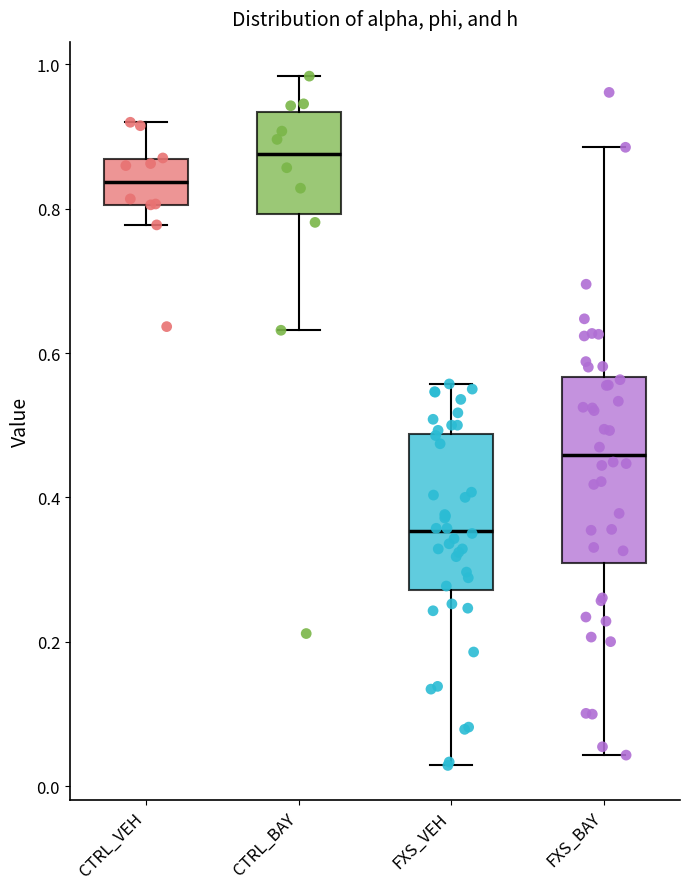

Which box is the tallest, from its lower edge to its upper edge?

FXS_BAY